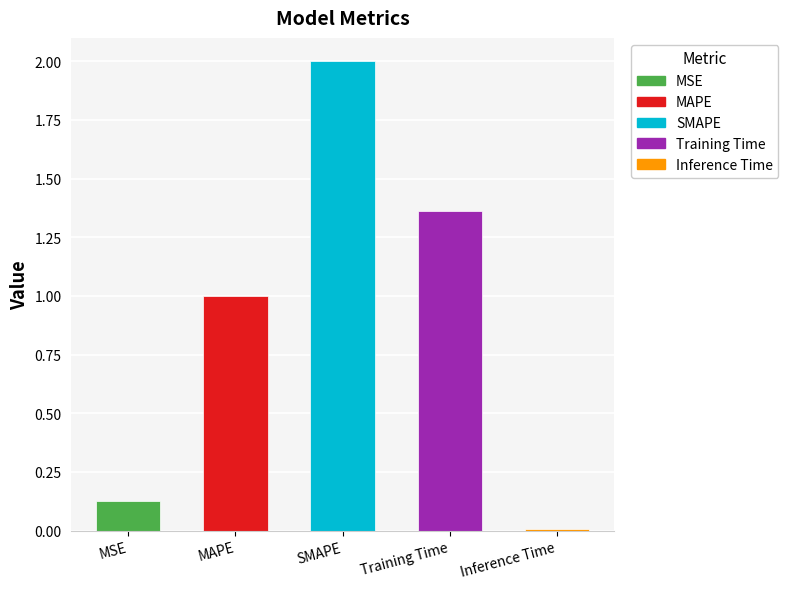

Are the bars grouped side by side (vs. stacked)?

No